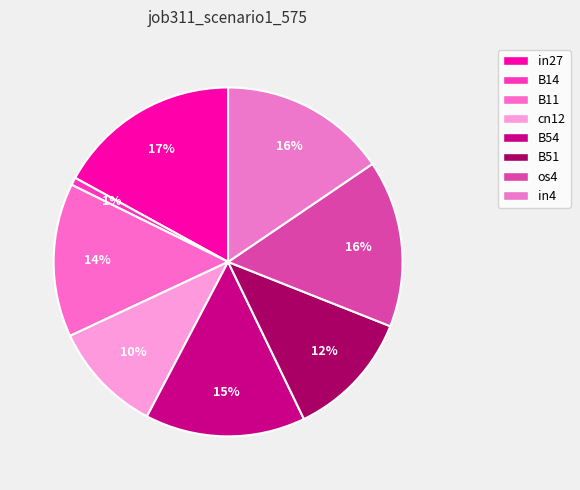

Count the number of slices in the pie.

8